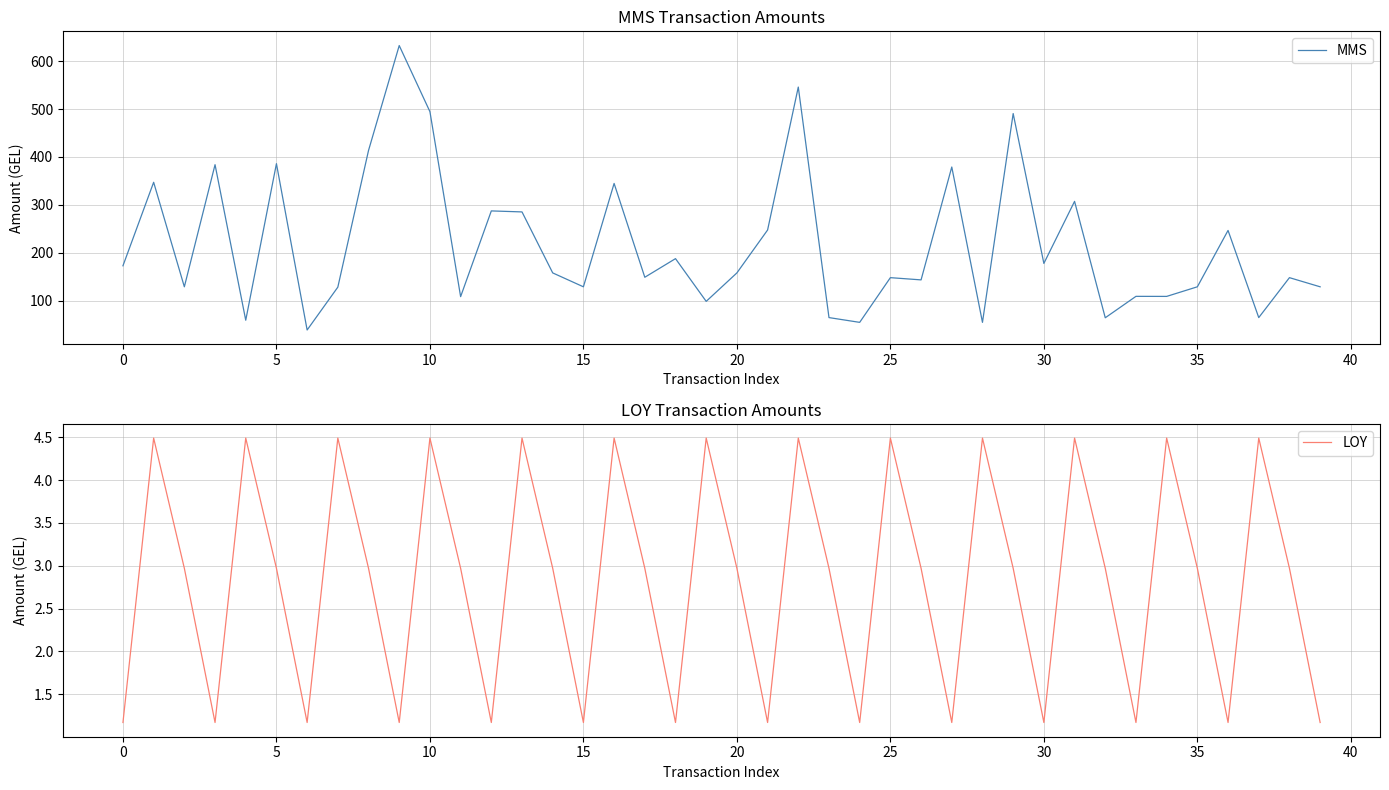

True or false: LOY and MMS intersect in this chart.

False